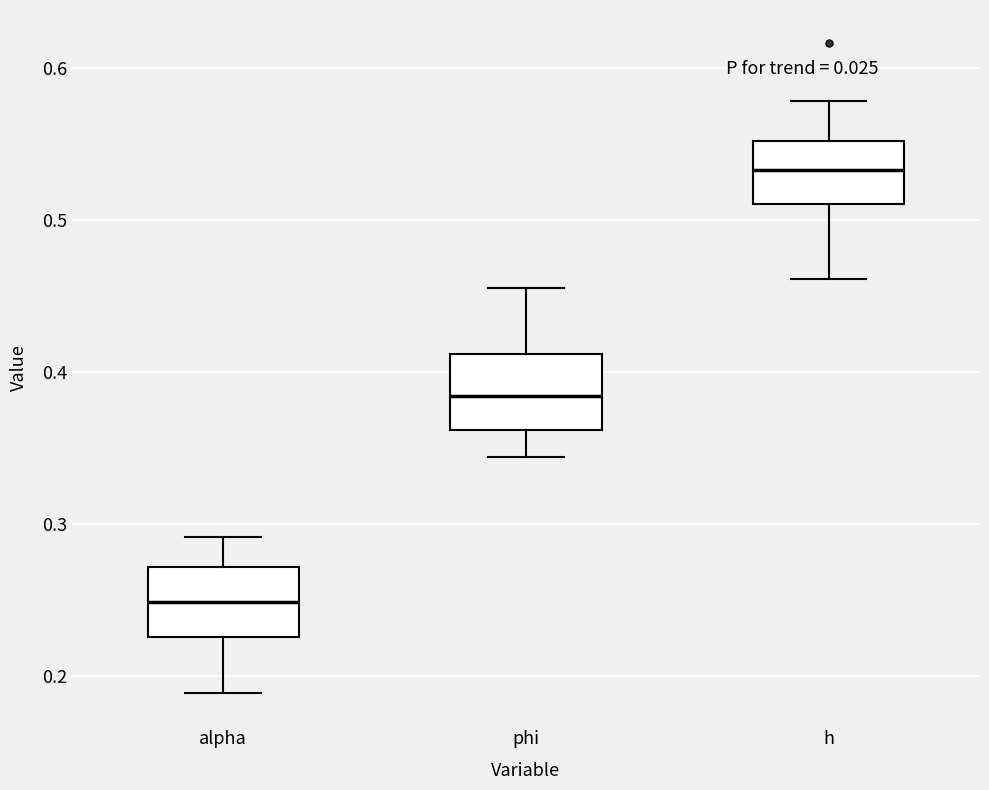

Reading left to right, read every box against the y-axis: the position of its median line, the range the box covers, and the ends of its whiskers. The values are not printed on the chart, so give them approximately, as read against the axis.

alpha: median 0.25, box 0.23 to 0.27, whiskers 0.19 to 0.29
phi: median 0.38, box 0.36 to 0.41, whiskers 0.34 to 0.45
h: median 0.53, box 0.51 to 0.55, whiskers 0.46 to 0.58